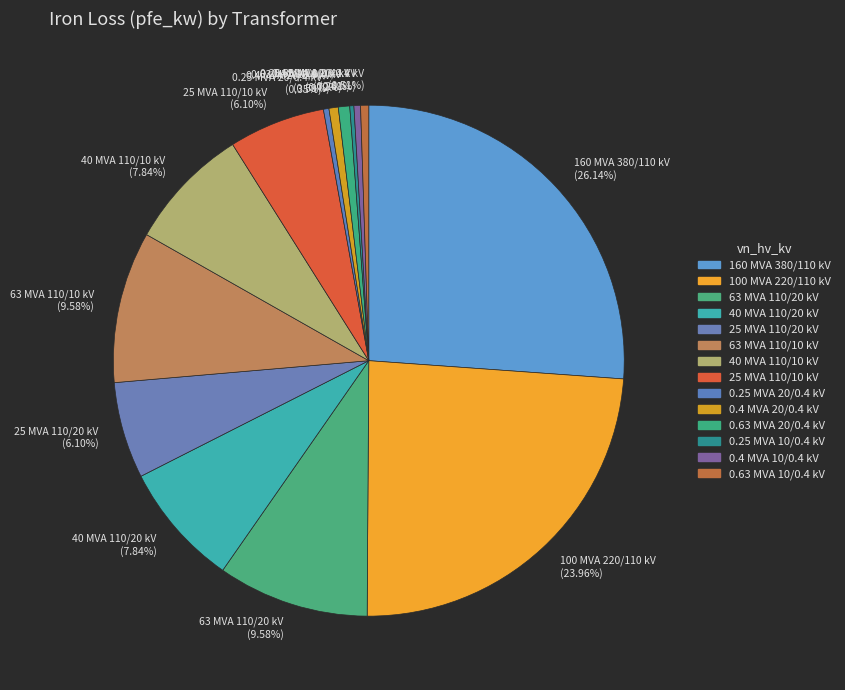

What is the ratio of the value at 25 MVA 110/10 kV (6.10%) to the value at 0.63 MVA 10/0.4 kV (0.51%)?

11.9